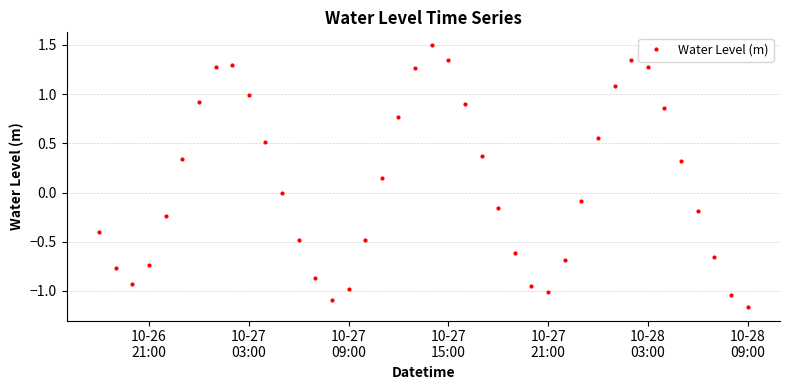

True or false: the data has more than 1 interior local peaks.

True